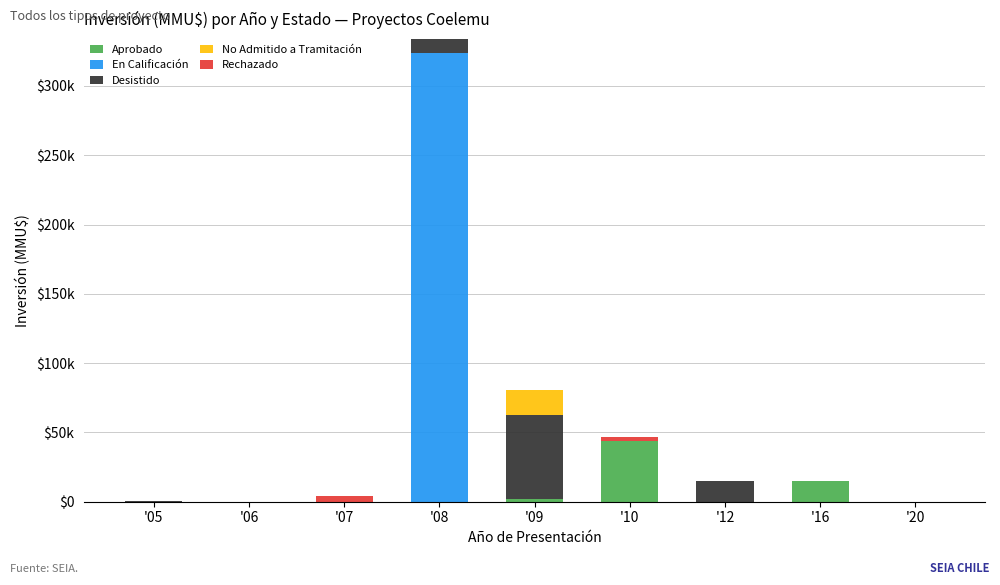

Rank the categories by En Calificación value from highest to lowest.

'08, '05, '06, '07, '09, '10, '12, '16, '20